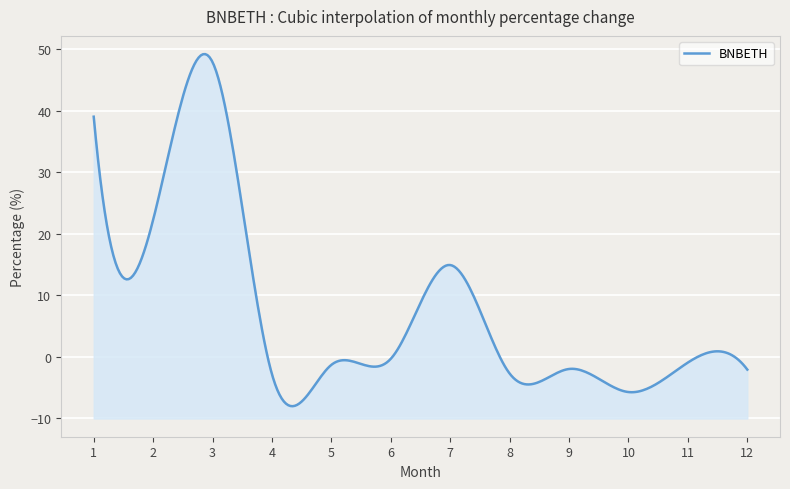

Where is the data nearest to the value 21?

2